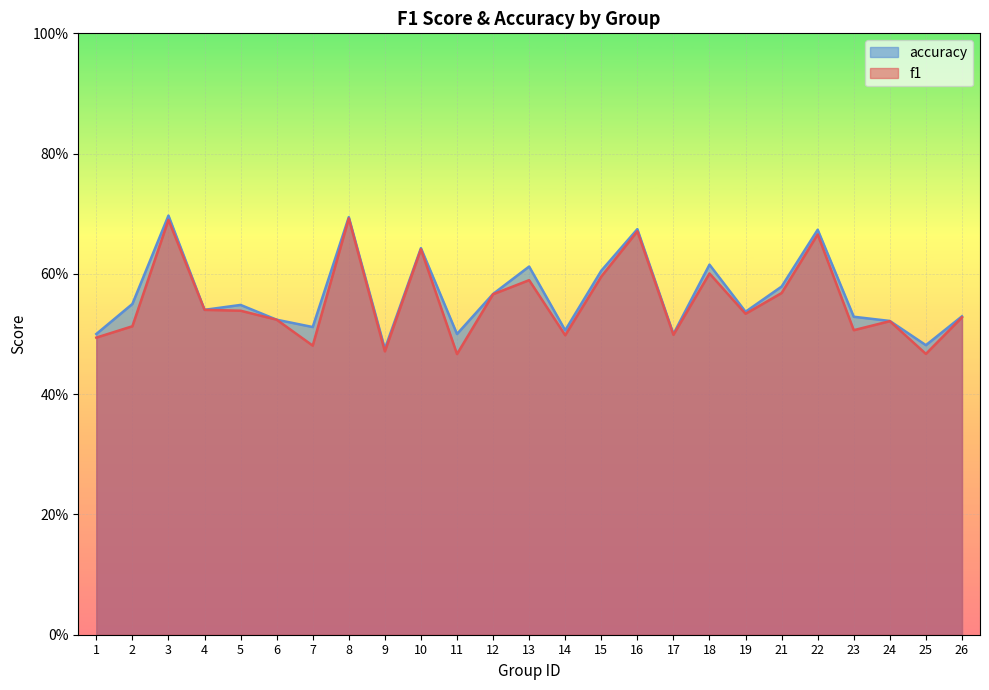

At 24, list the series in order from largest to smallest.

accuracy, f1